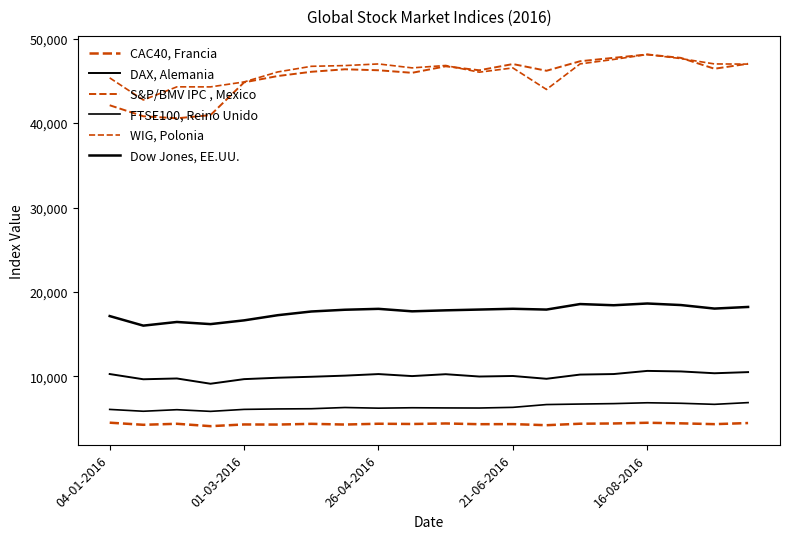

What is the difference between the maximum and minimum values in the Dow Jones, EE.UU. series?

2620.9